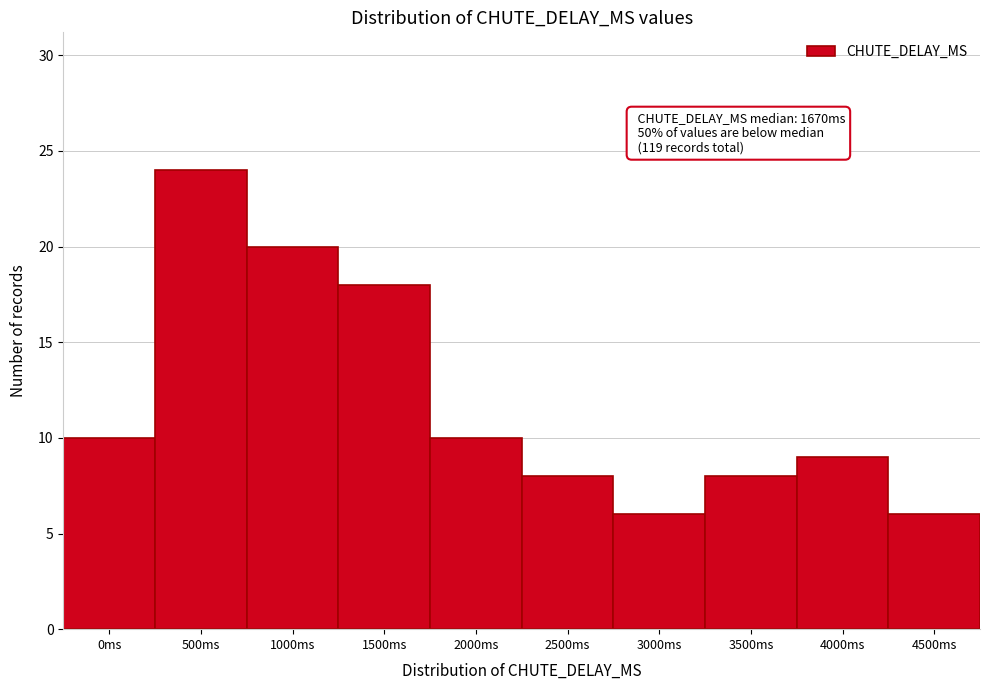

Reading left to right, list all the values displayed in this chart.

0ms=10	500ms=24	1000ms=20	1500ms=18	2000ms=10	2500ms=8	3000ms=6	3500ms=8	4000ms=9	4500ms=6